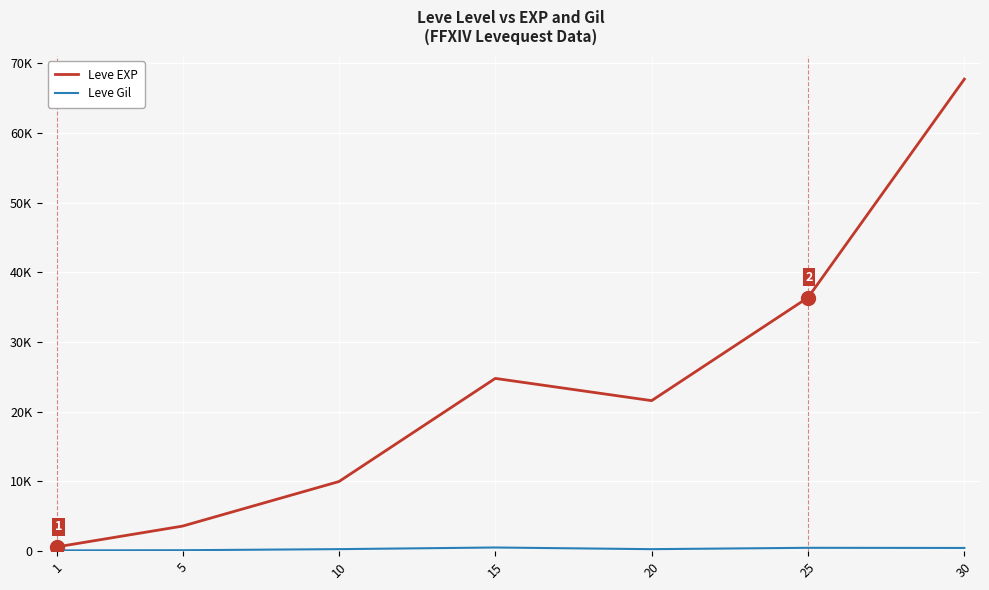

True or false: Leve EXP and Leve Gil intersect in this chart.

False